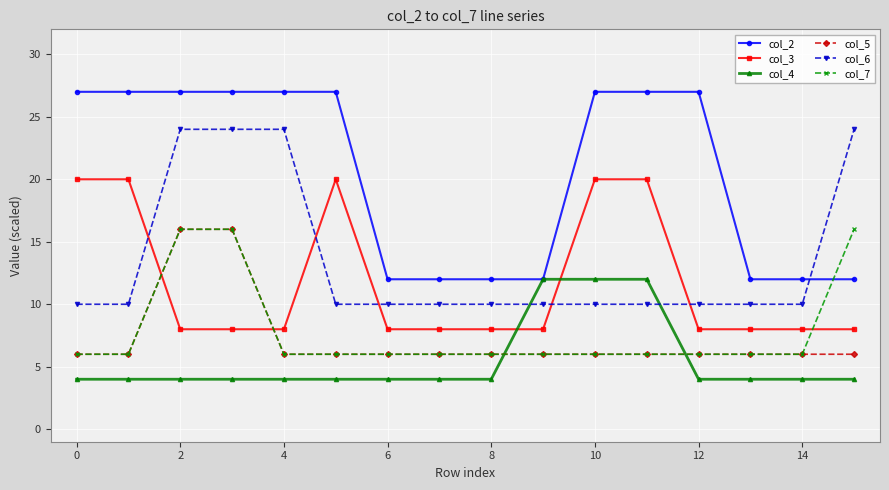

What is the minimum value shown in the chart?

4